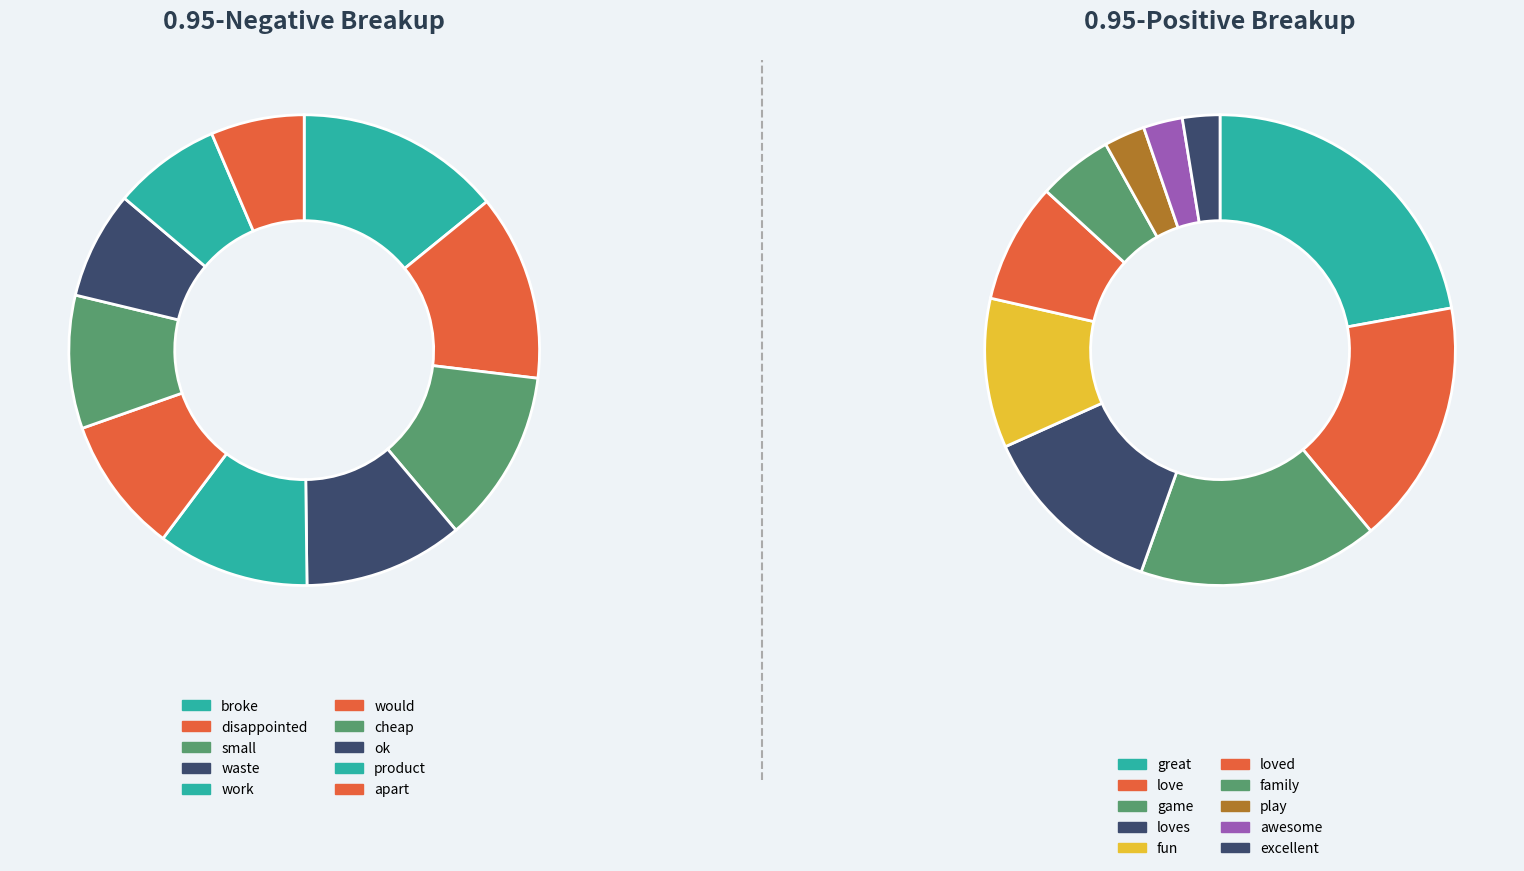

Rank the series by their maximum value, from highest to lowest.

0.95-positive, 0.95-negative